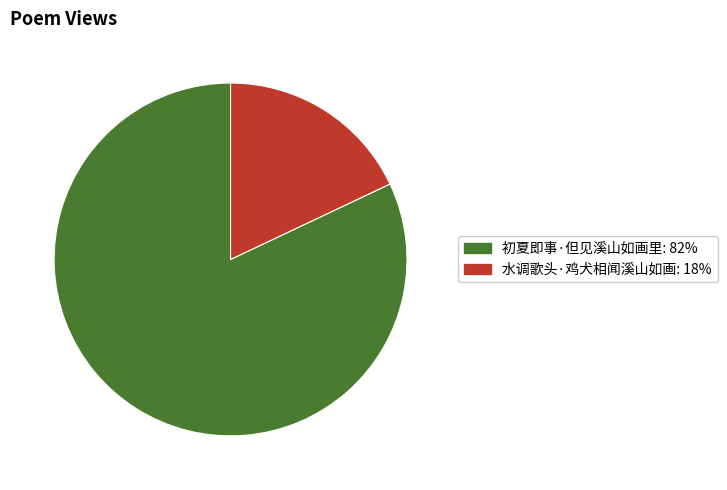

The 初夏即事·但见溪山如画里 slice represents 72% of the pie. True or false?

False